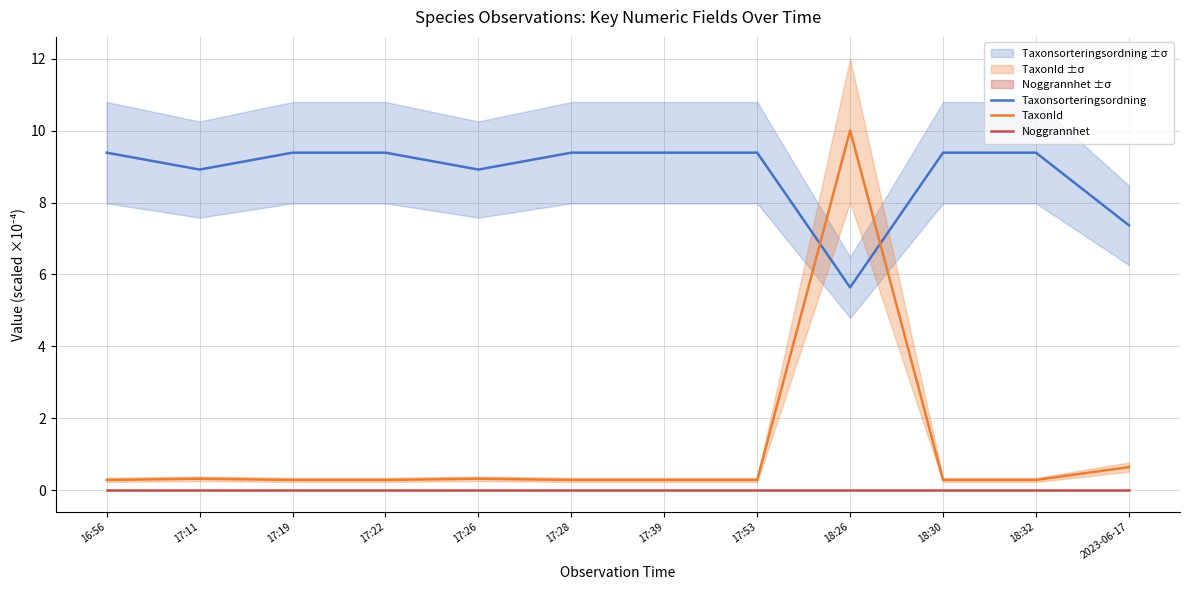

What is the total value across all series at 17:19?

9.7